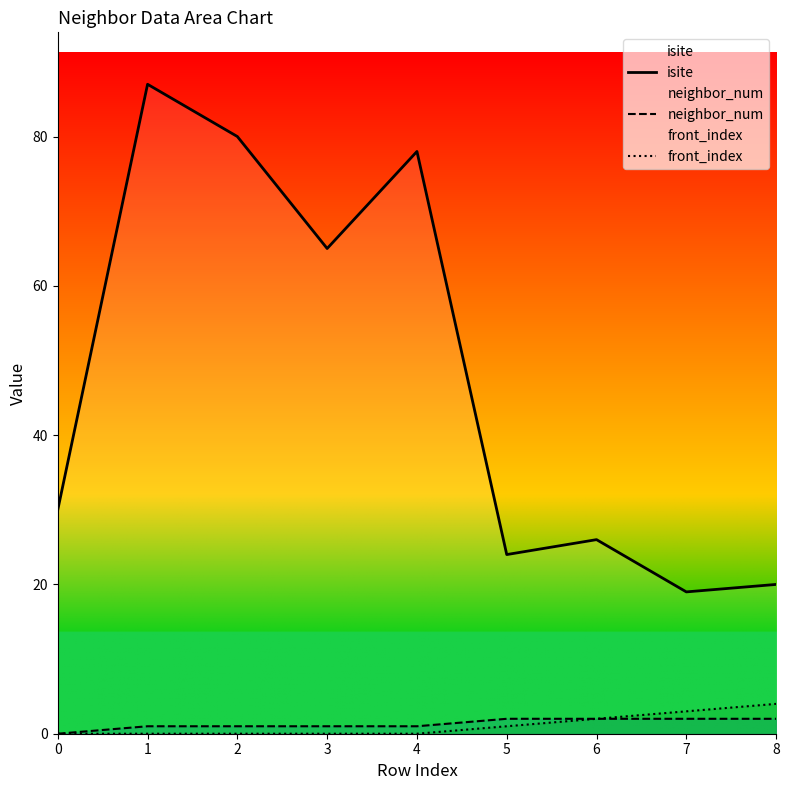

How many positive values does the neighbor_num series have?

8